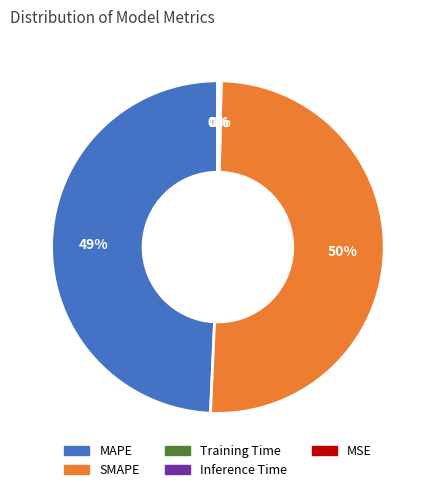

True or false: SMAPE accounts for 61% of the total.

False